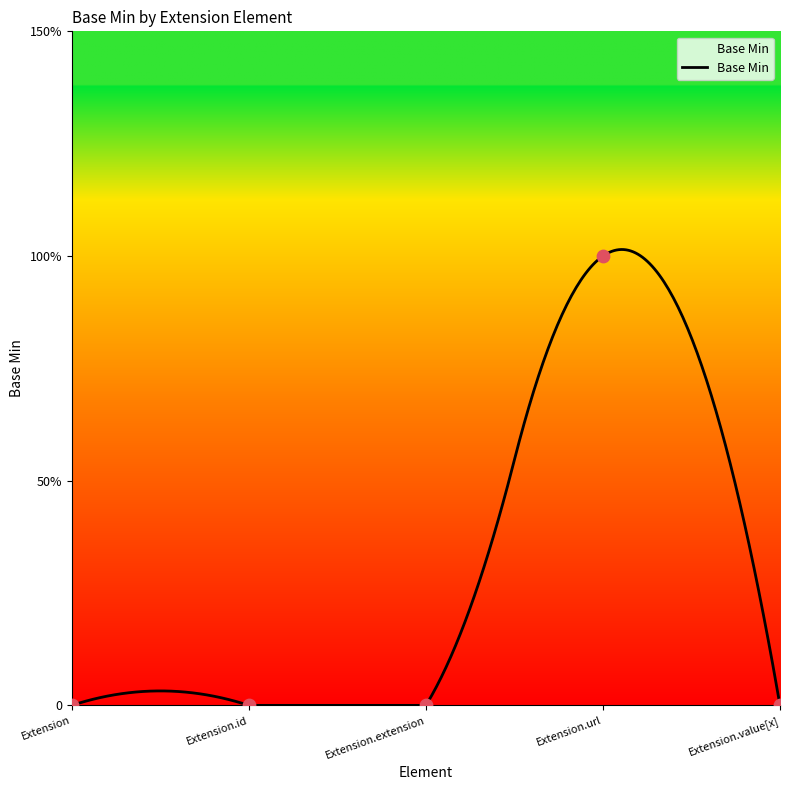

What is the change in value from Extension.extension to Extension.url?

+1